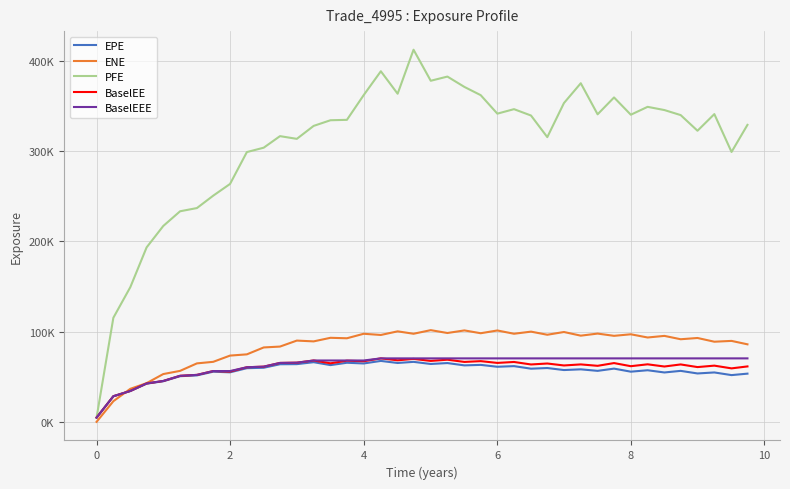

True or false: EPE and PFE intersect in this chart.

False